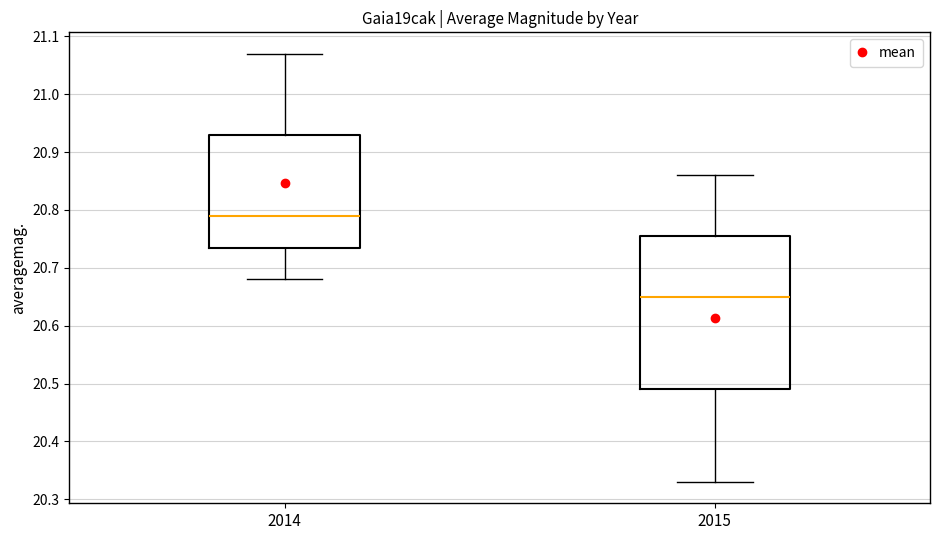

Which box has the lowest median line?

2015